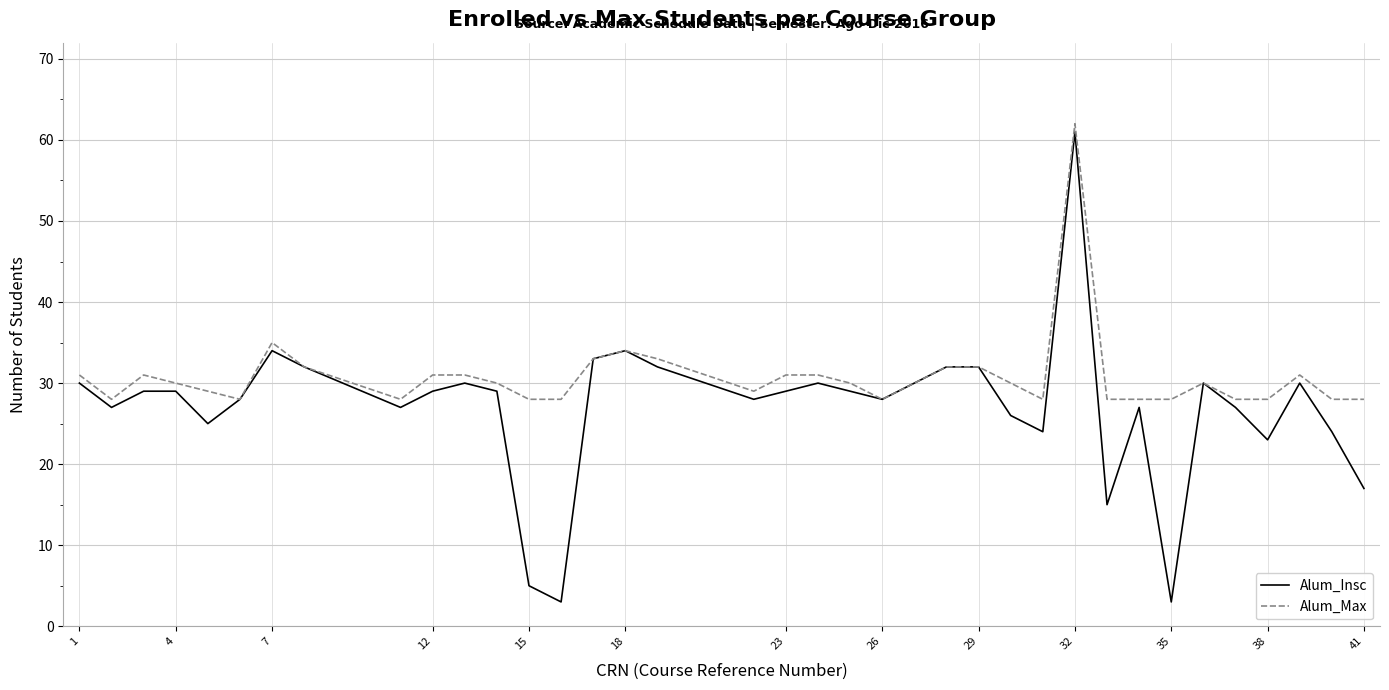

Which series has the largest range (max minus min)?

Alum_Insc